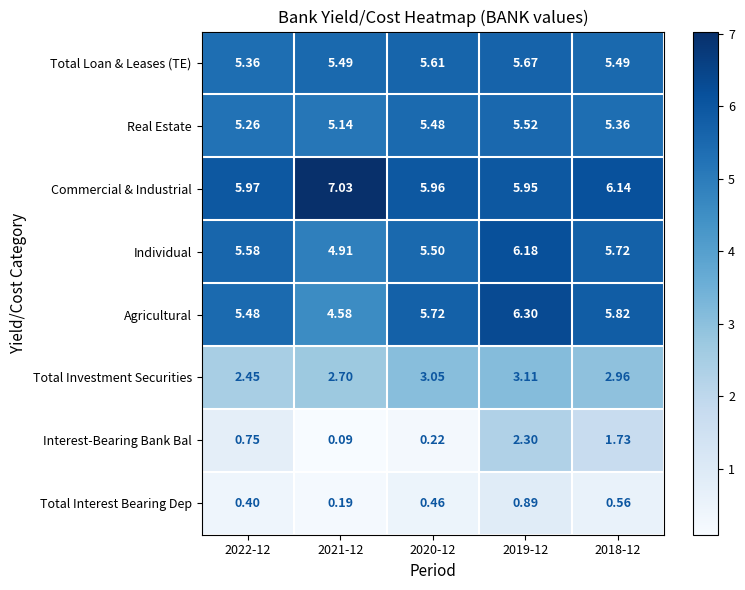

At 2021-12, list the series in order from smallest to largest.

Interest-Bearing Bank Bal, Total Interest Bearing Dep, Total Investment Securities, Agricultural, Individual, Real Estate, Total Loan & Leases (TE), Commercial & Industrial